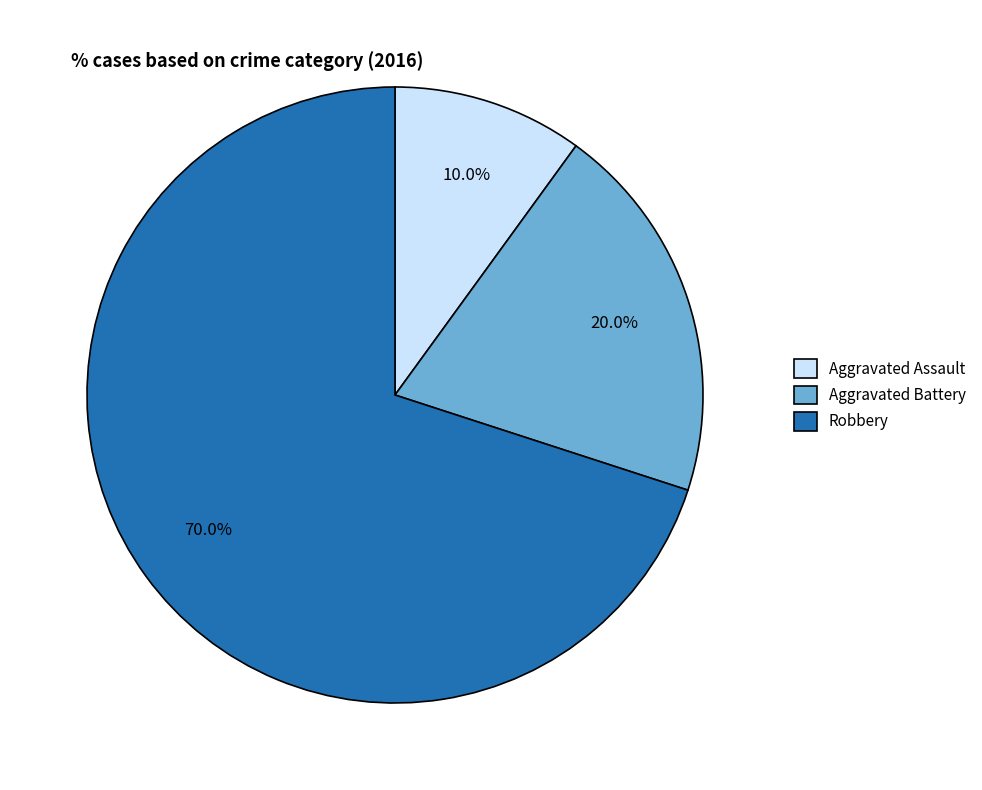

Which slice is the largest?

Robbery